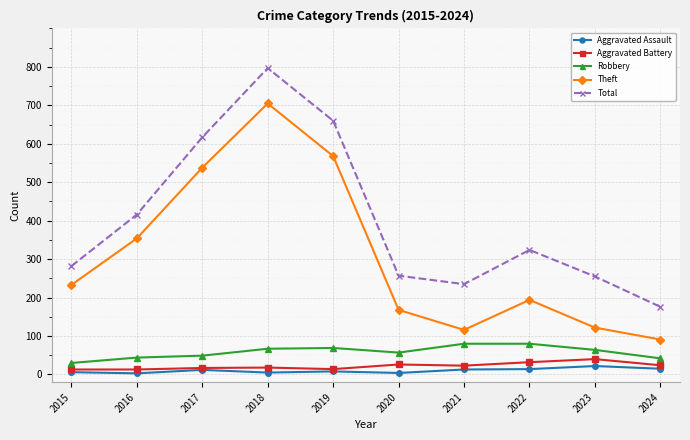

True or false: Total has more than 0 interior local peaks.

True